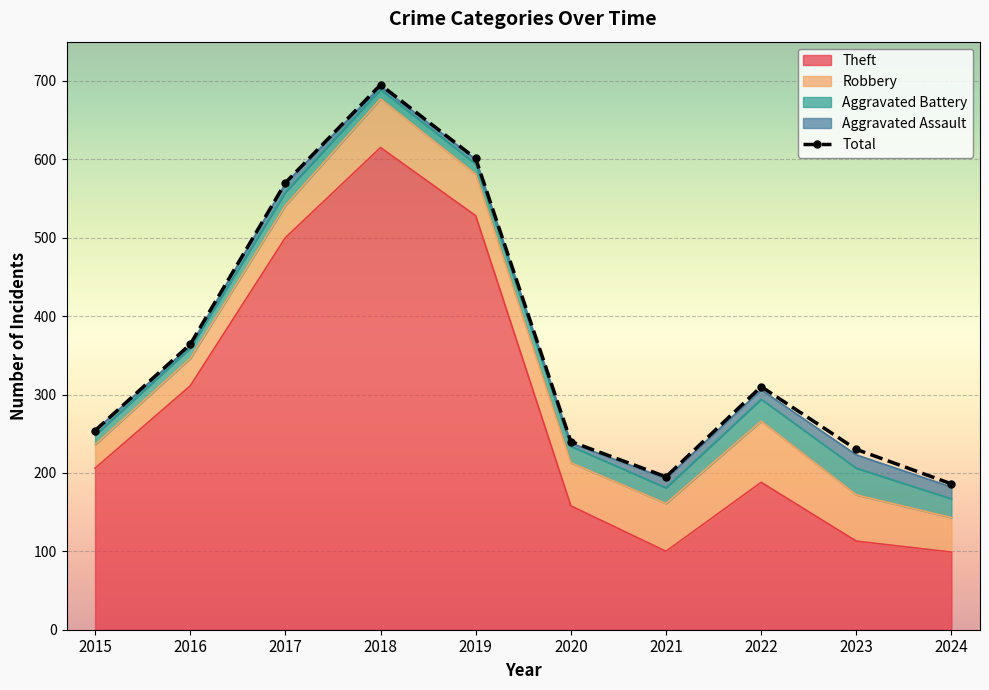

What is the value of the Robbery point at the 4th from the left?

62